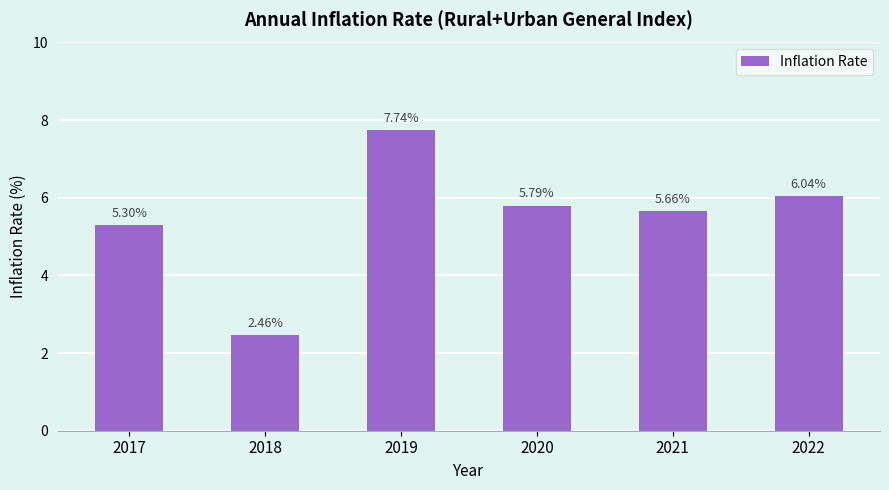

Approximately how many times larger is the value at 2018 compared to 2019?

0.3